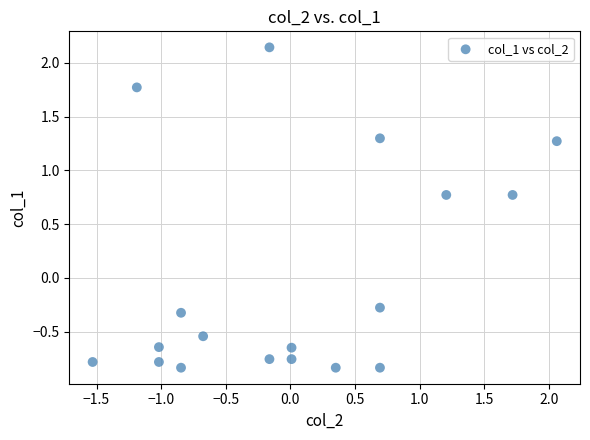

What Y value in the scatter plot is closest to 0?

-0.3